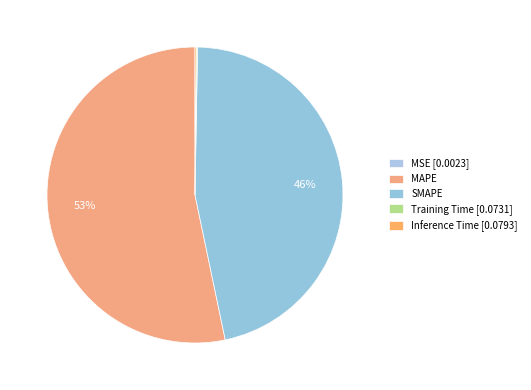

Rank the categories by value from lowest to highest.

MSE, Training Time, Inference Time, SMAPE, MAPE